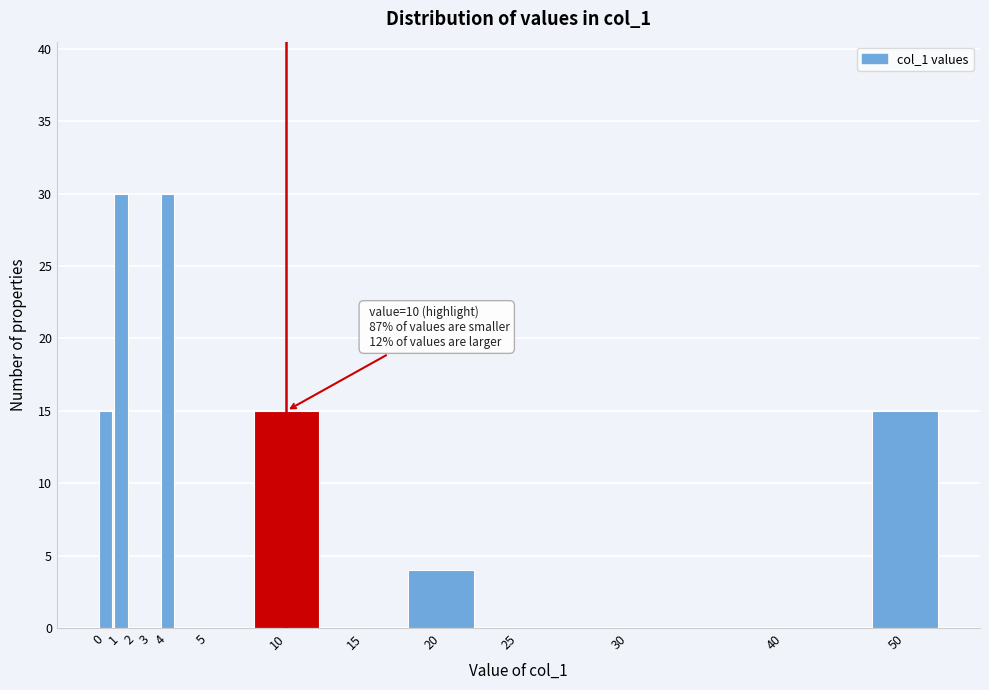

Reading left to right, transcribe all the data shown in this chart.

0=15	1=30	2=0	3=0	4=30	5=0	10=15	15=0	20=4	25=0	30=0	40=0	50=15